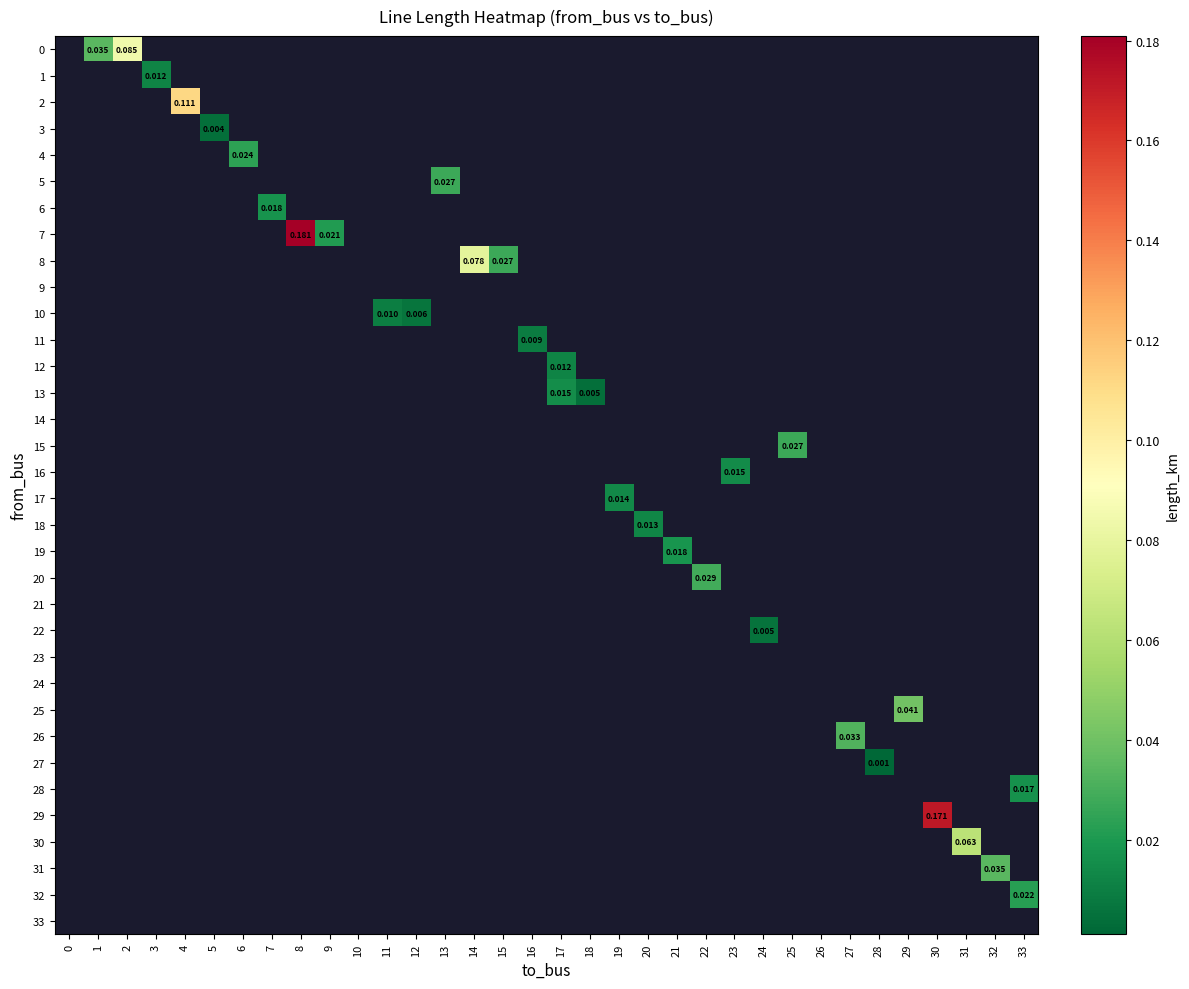

Is the value of 25 at 29 greater than the value of 24 at 10?

No